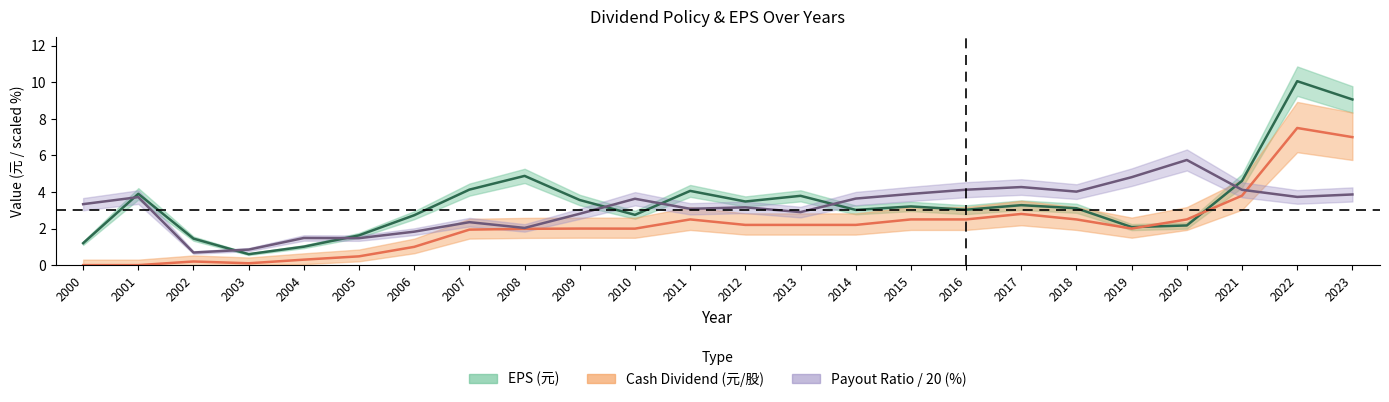

How many interior local valleys does the Payout Ratio (%) series have?

7